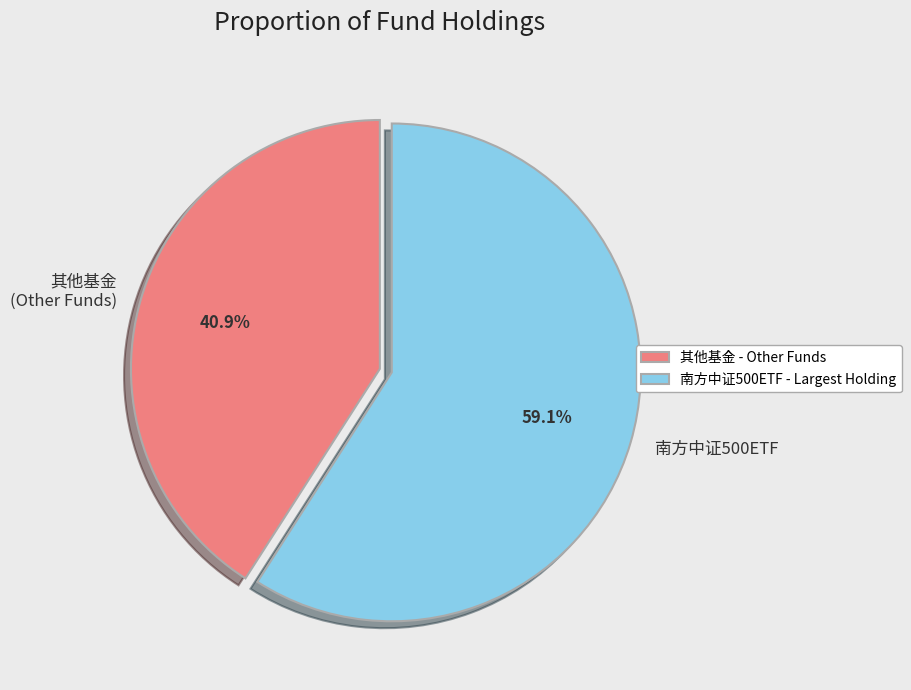

Is there any slice that represents more than half of the pie?

Yes